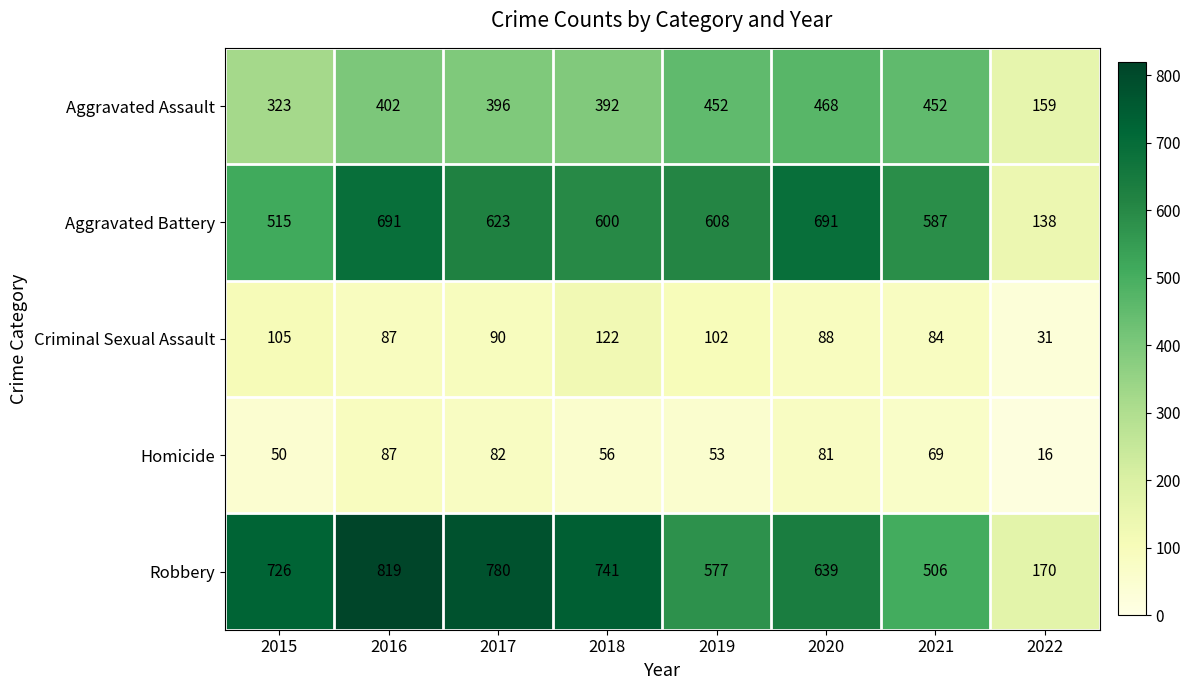

What is the sum of the Aggravated Assault values at 2022 and 2020?

627